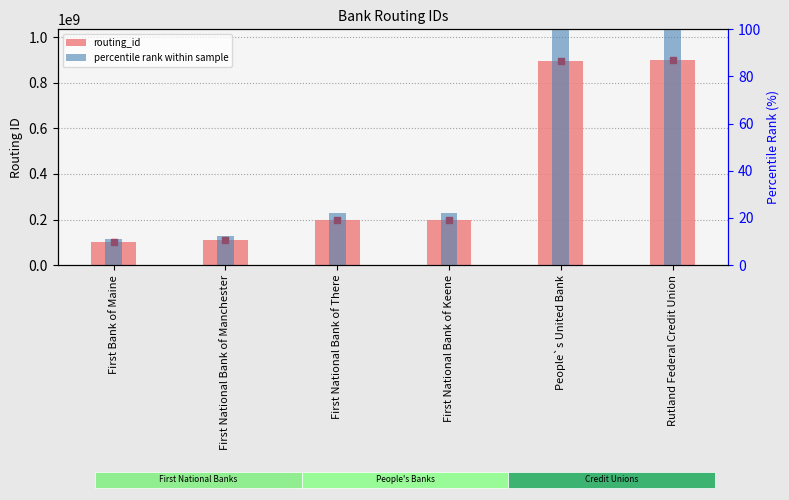

What is the total value across all series at First National Bank of Keene?

200100323.3